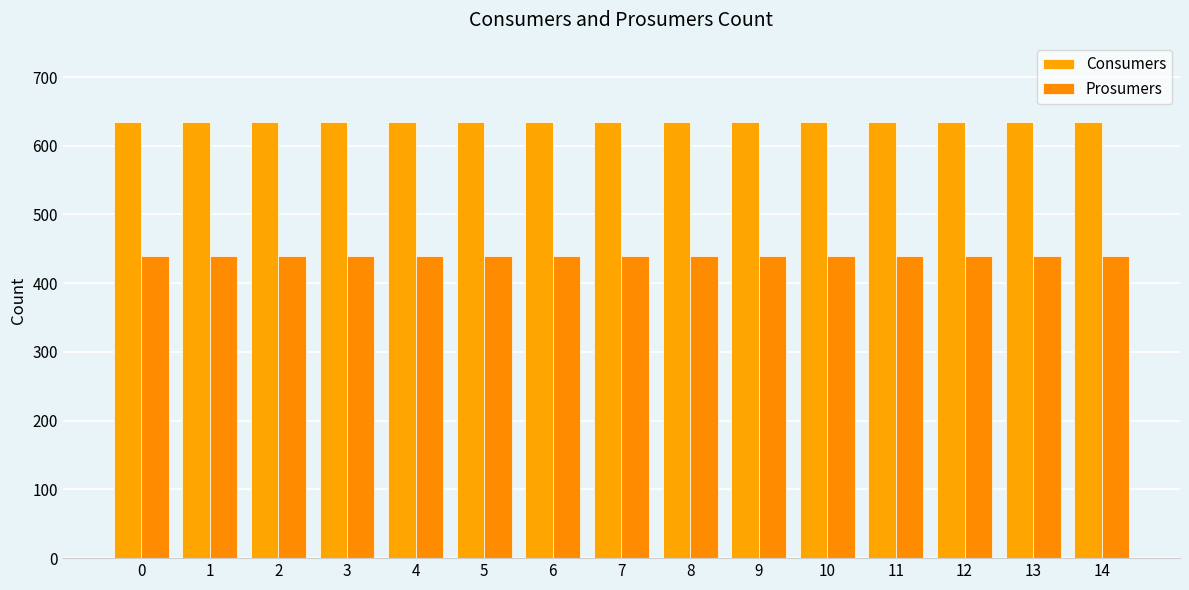

Count the number of data series in this chart.

2